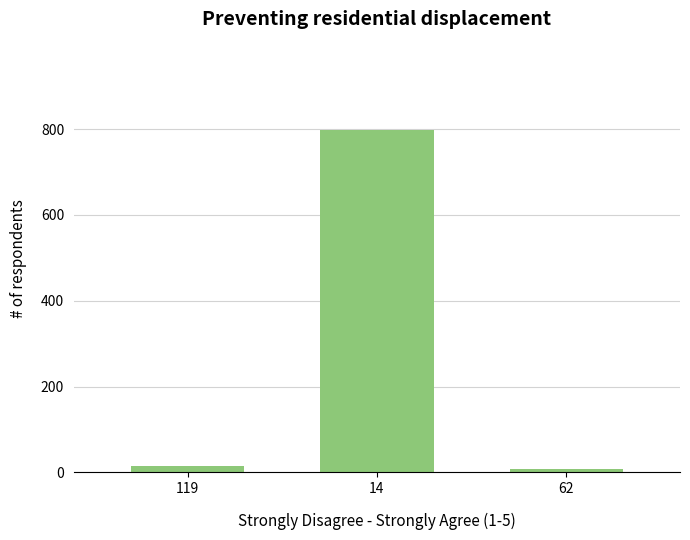

What is the difference between the maximum and minimum values?

790